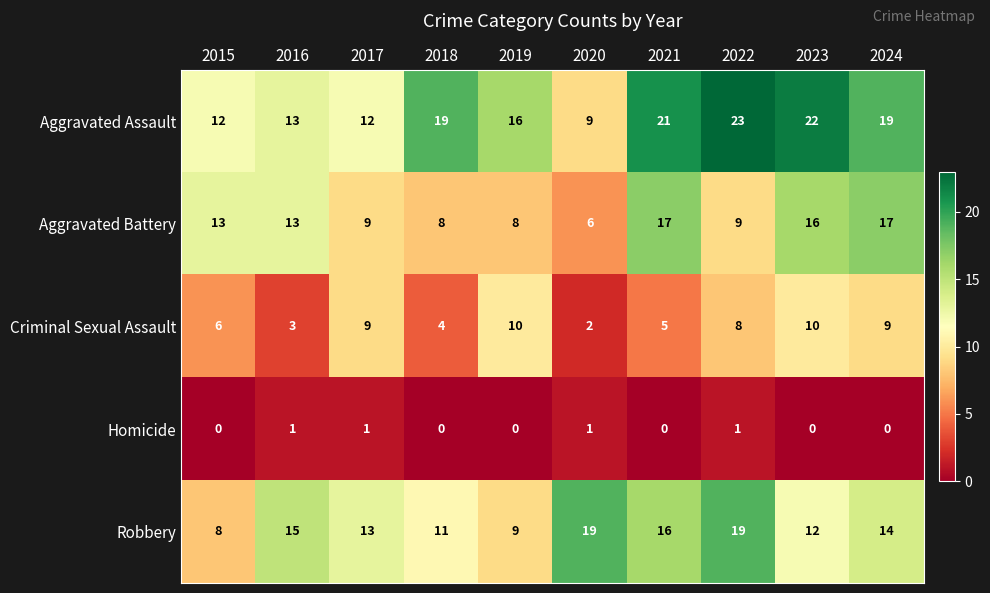

How many Homicide values are between 0 and 1?

10